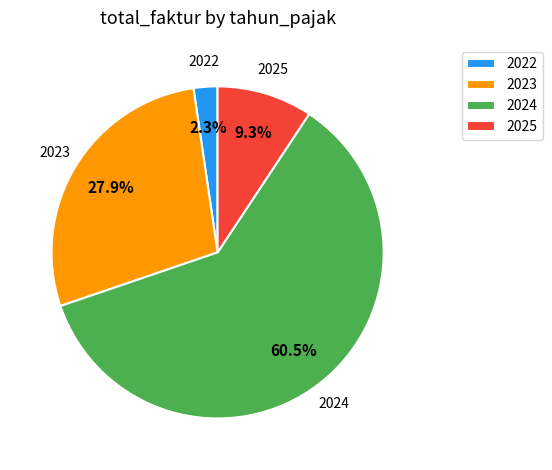

True or false: 2023 accounts for 18% of the total.

False